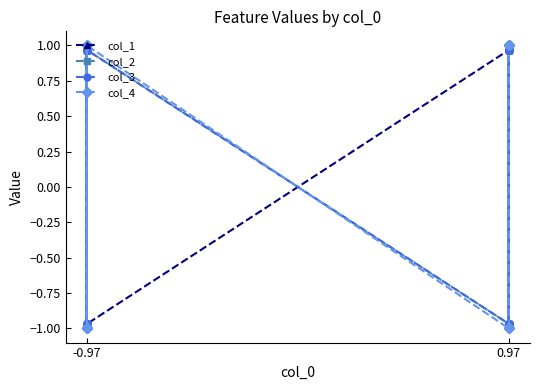

Rank the series by their maximum value, from highest to lowest.

col_4, col_1, col_2, col_3